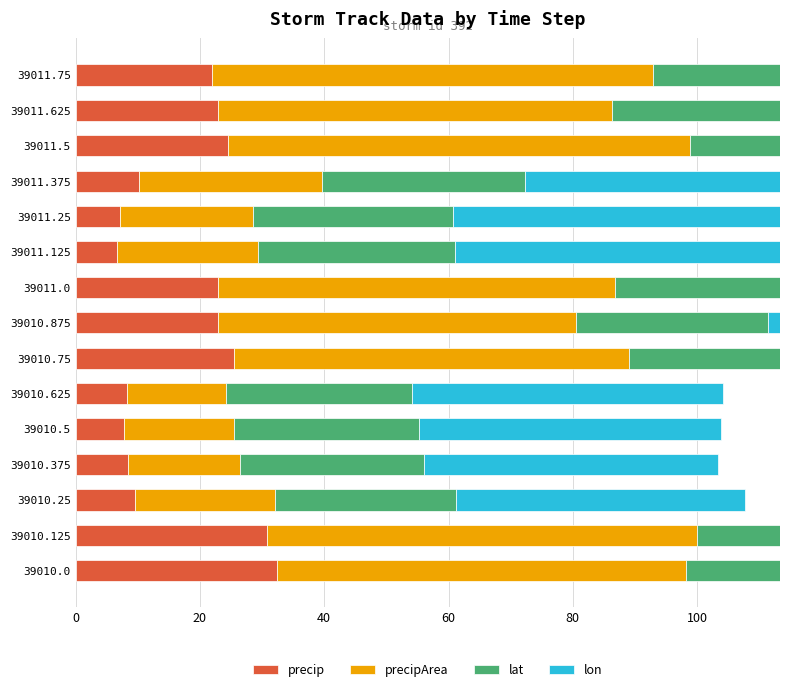

What is the highest value of the lat series?

33.4